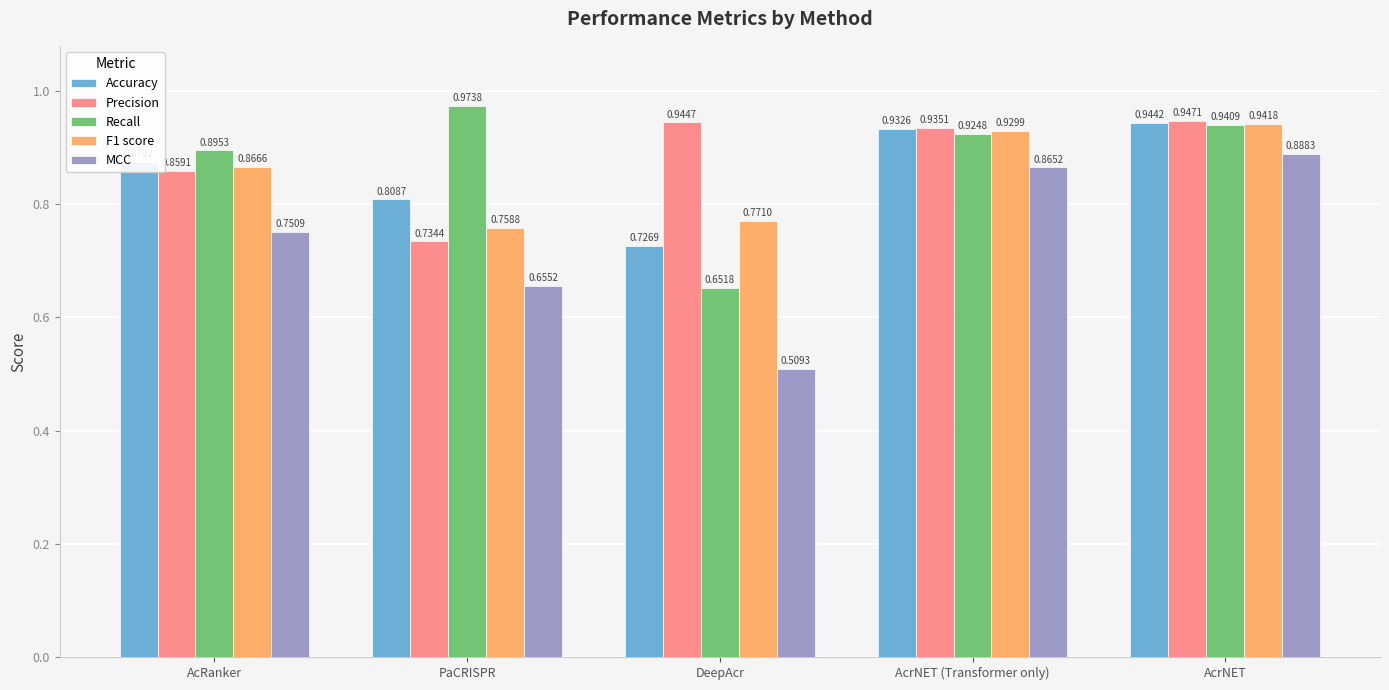

Rank the series at AcrNET (Transformer only) from highest to lowest value.

Precision, Accuracy, F1 score, Recall, MCC